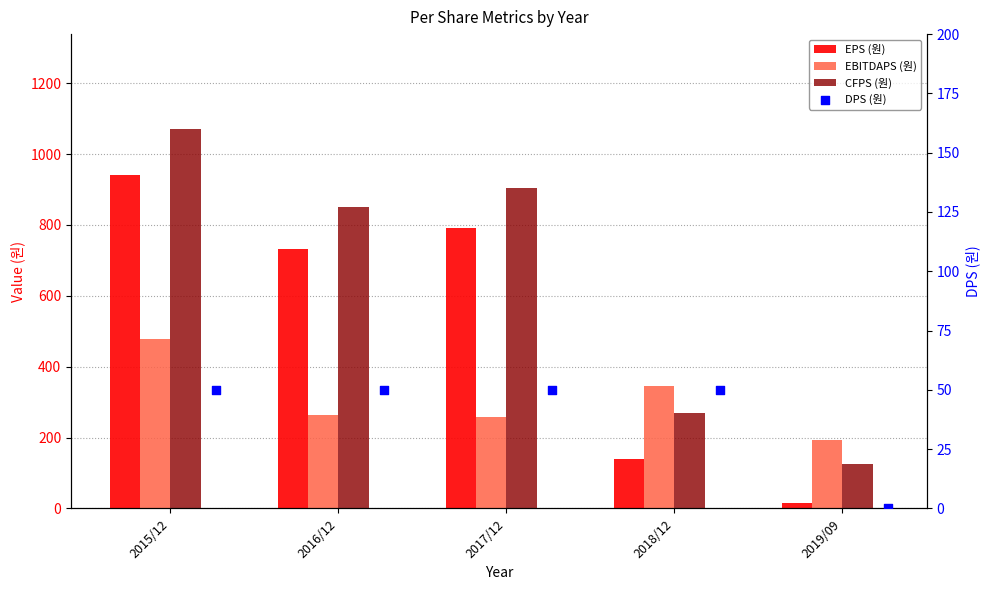

At how many categories does at least one series exceed 236?

4